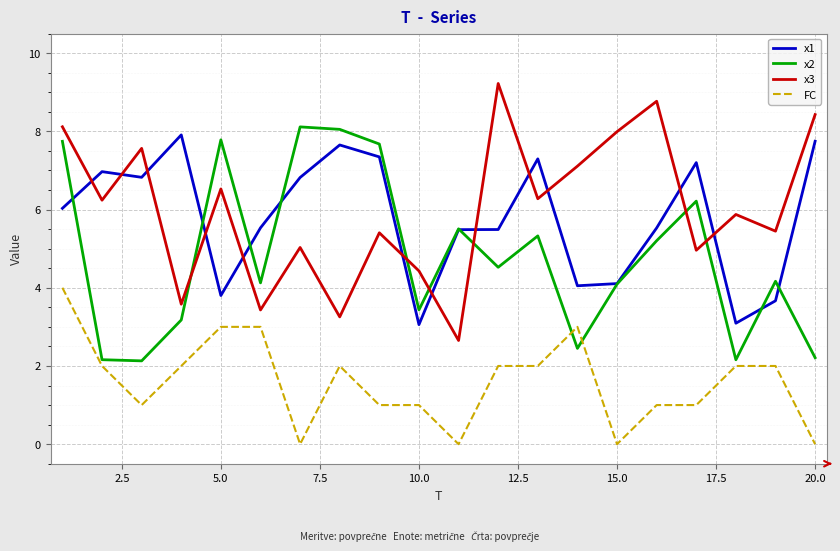

What is the lowest value of the x2 series?

2.1